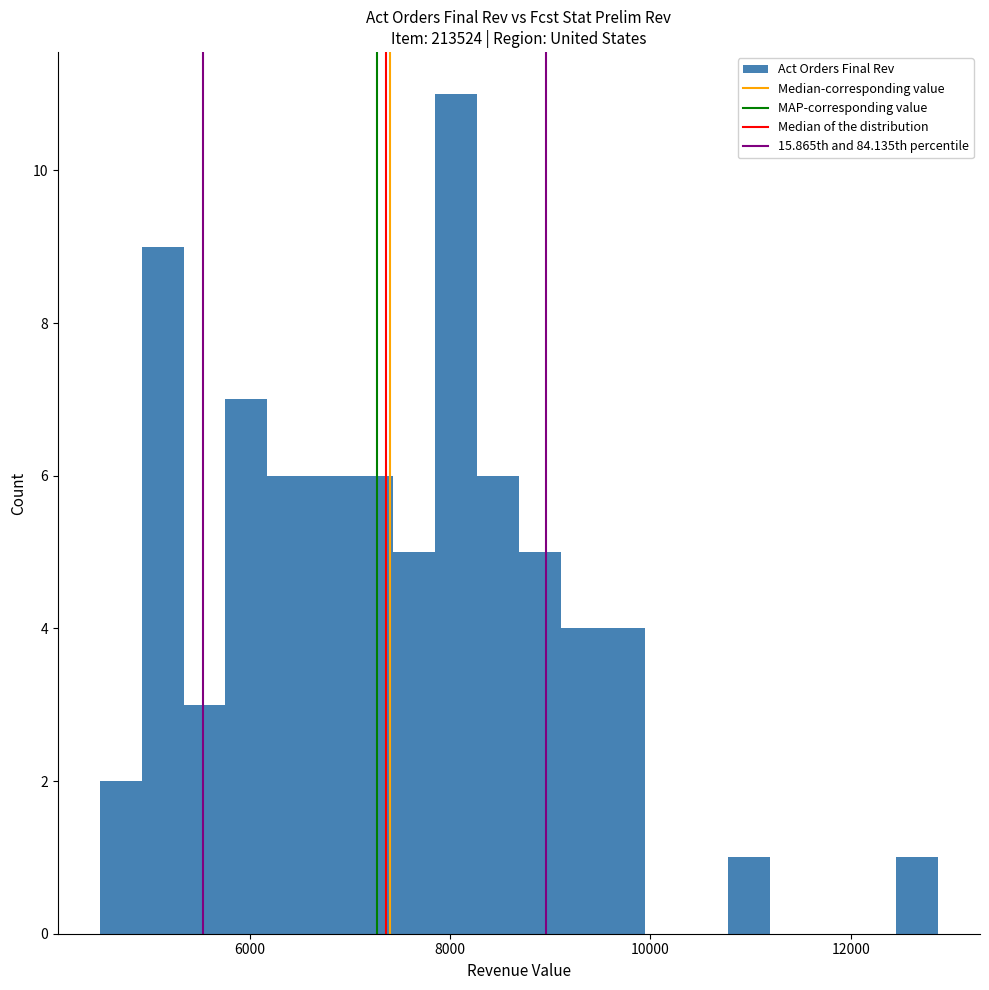

Read against the x-axis, roughly where is the centre of the tallest bar?

8000